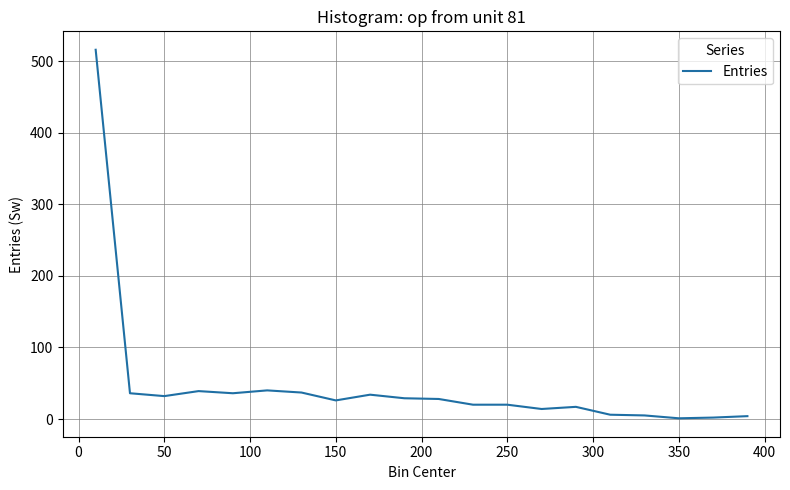

What is the difference between the maximum and minimum values?

515